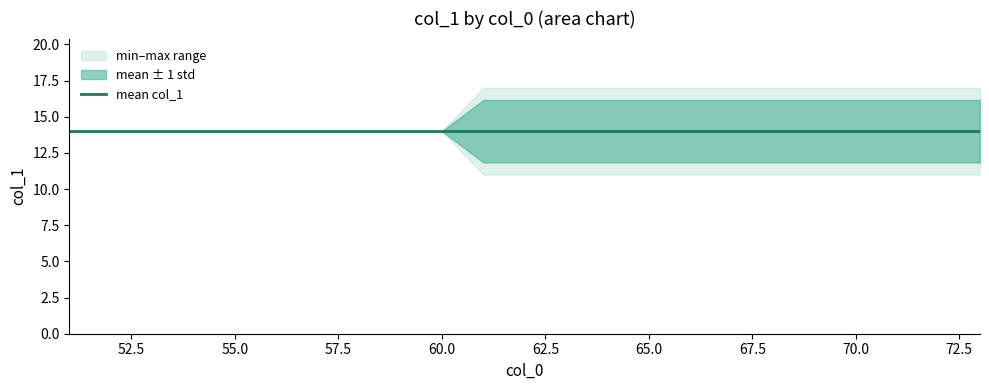

What is the sum of the min_col1 values at 51 and 59?

28